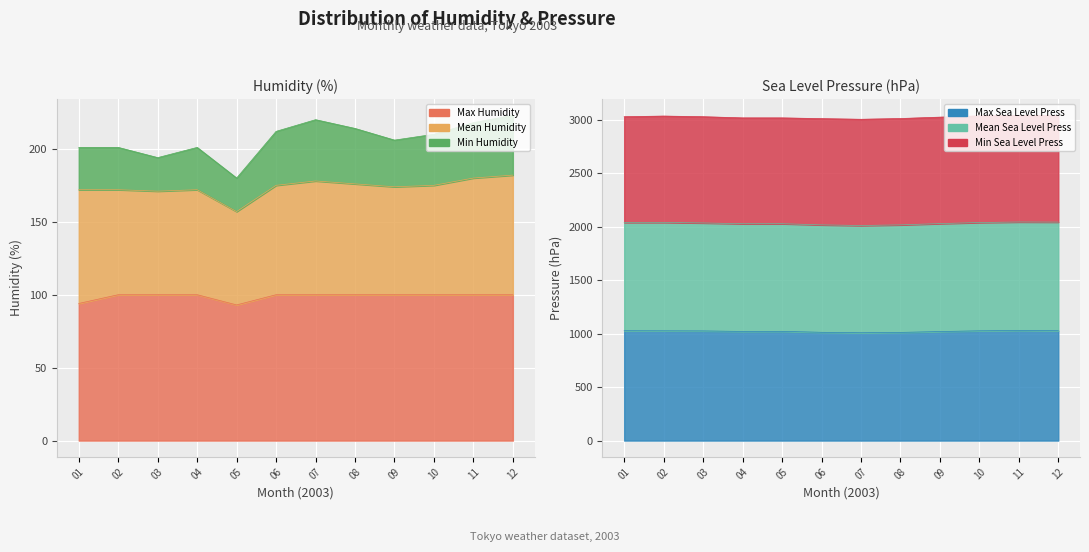

Where is the first local minimum for Max Sea Level Press?

04